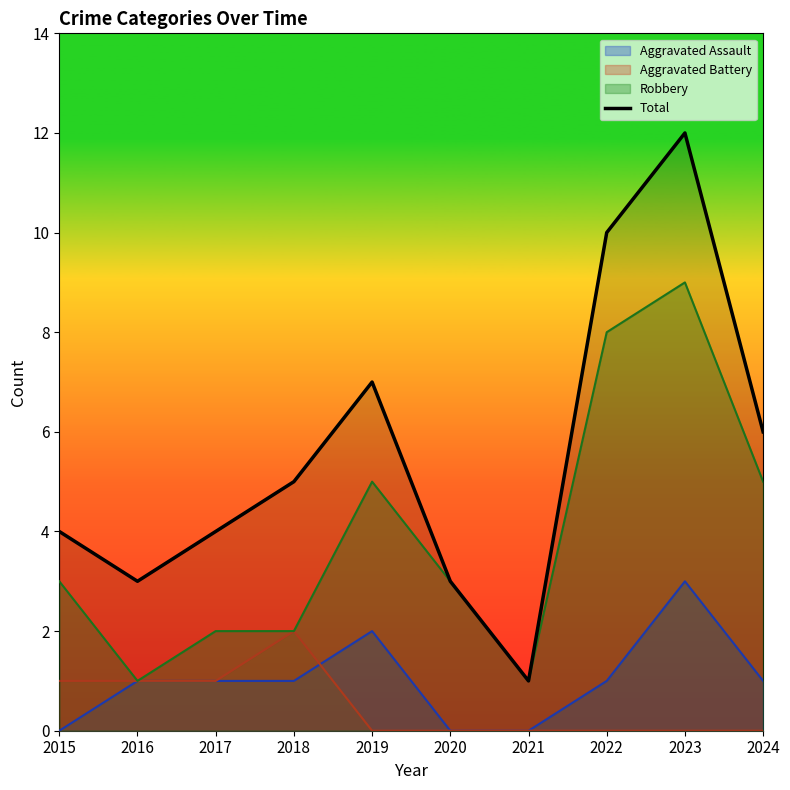

What is the value of the 5th point from the left?

7